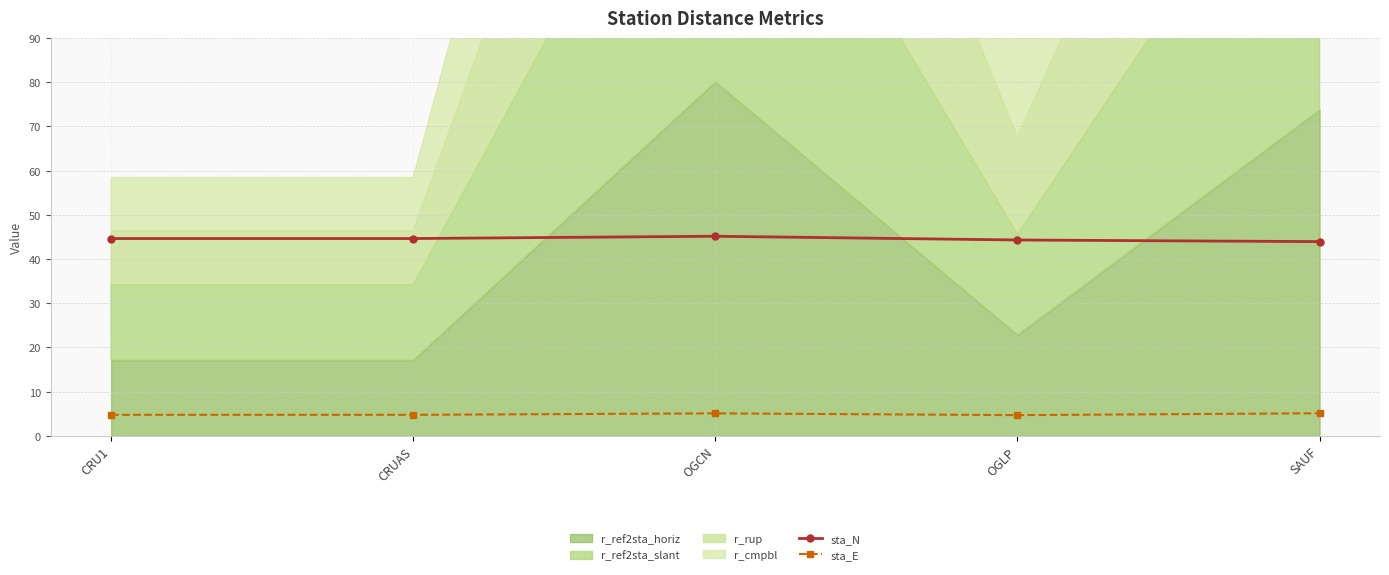

What position from the left is CRUAS?

2